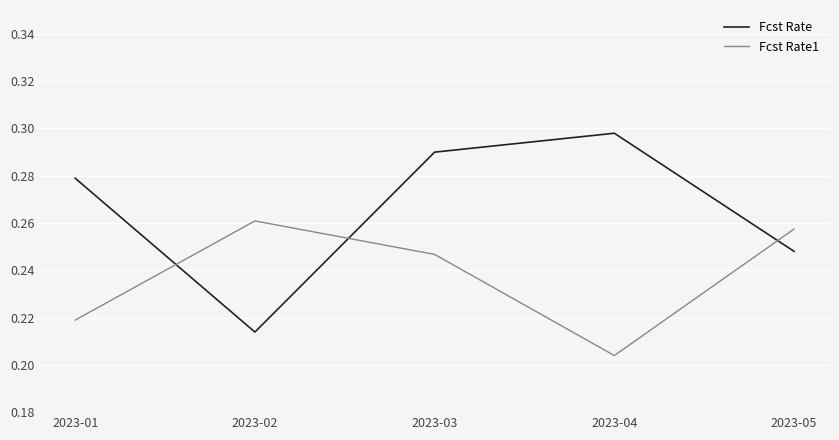

How many lines are shown in the chart?

2